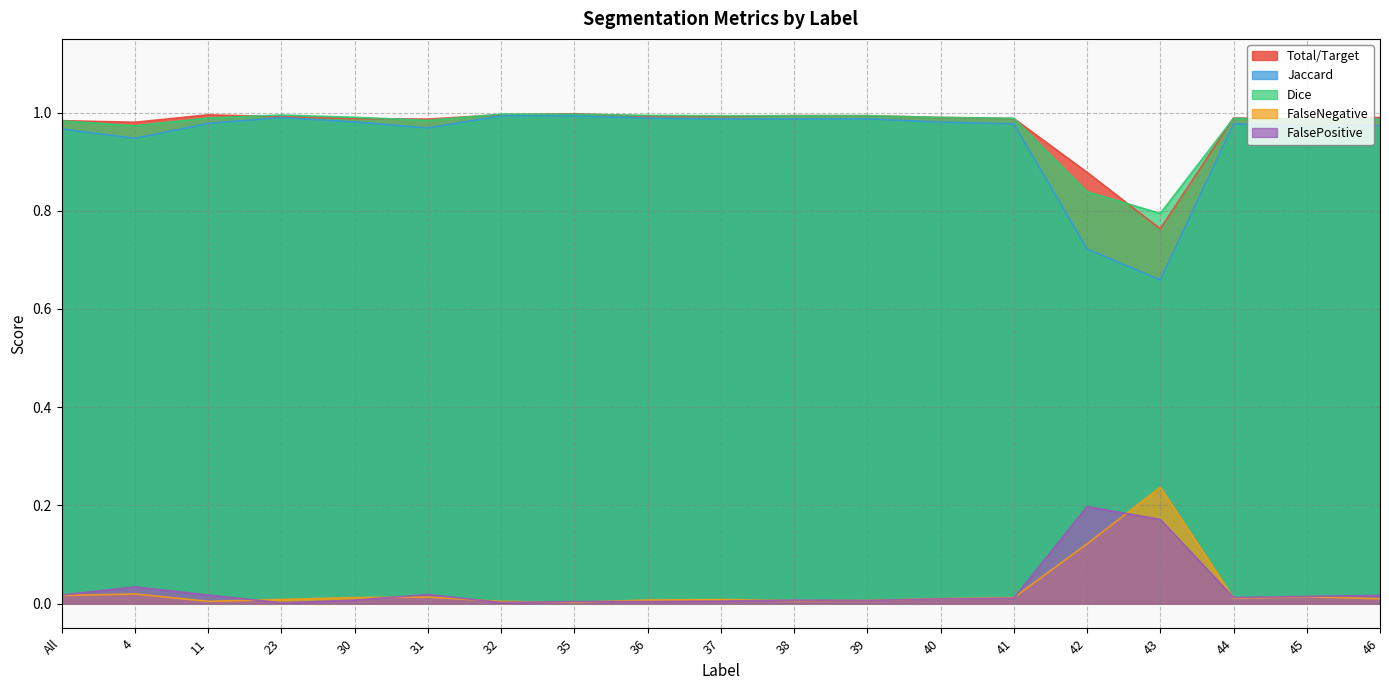

Reading left to right, transcribe all the data shown in this chart.

Total/Target: 1.0	1.0	1.0	1.0	1.0	1.0	1.0	1.0	1.0	1.0	1.0	1.0	1.0	1.0	0.9	0.8	1.0	1.0	1.0
Jaccard: 1.0	0.9	1.0	1.0	1.0	1.0	1.0	1.0	1.0	1.0	1.0	1.0	1.0	1.0	0.7	0.7	1.0	1.0	1.0
Dice: 1.0	1.0	1.0	1.0	1.0	1.0	1.0	1.0	1.0	1.0	1.0	1.0	1.0	1.0	0.8	0.8	1.0	1.0	1.0
FalseNegative: 0.0	0.0	0.0	0.0	0.0	0.0	0.0	0.0	0.0	0.0	0.0	0.0	0.0	0.0	0.1	0.2	0.0	0.0	0.0
FalsePositive: 0.0	0.0	0.0	0.0	0.0	0.0	0.0	0.0	0.0	0.0	0.0	0.0	0.0	0.0	0.2	0.2	0.0	0.0	0.0